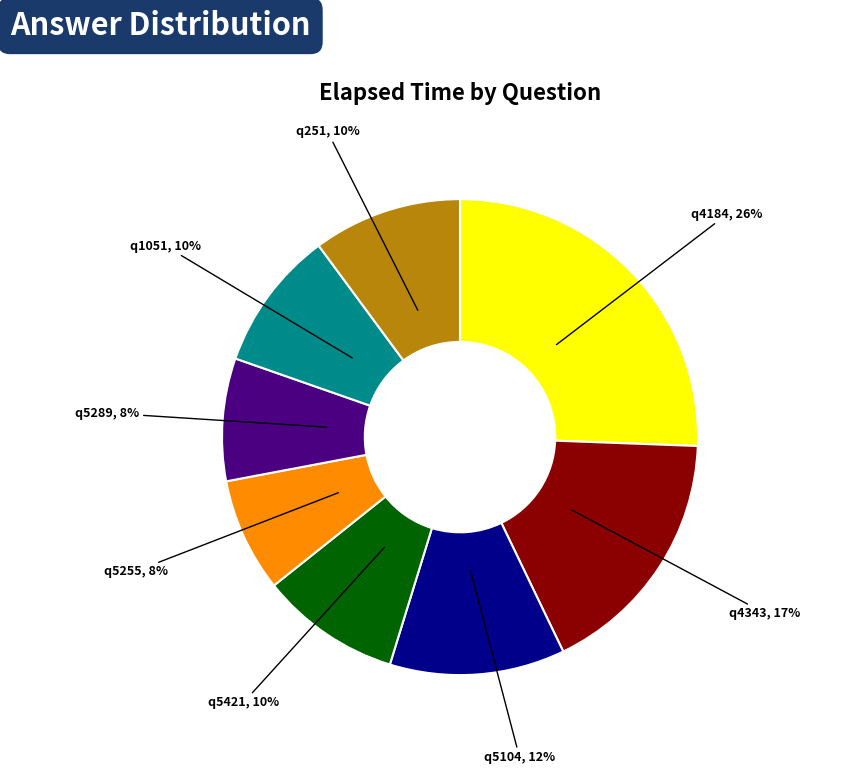

How many slices are in this pie chart?

8